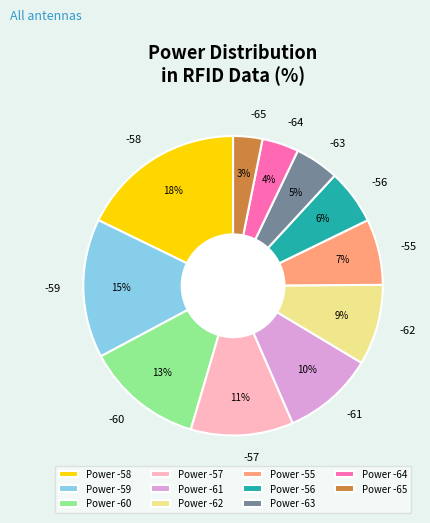

Which category has the biggest portion of the pie?

Power -58